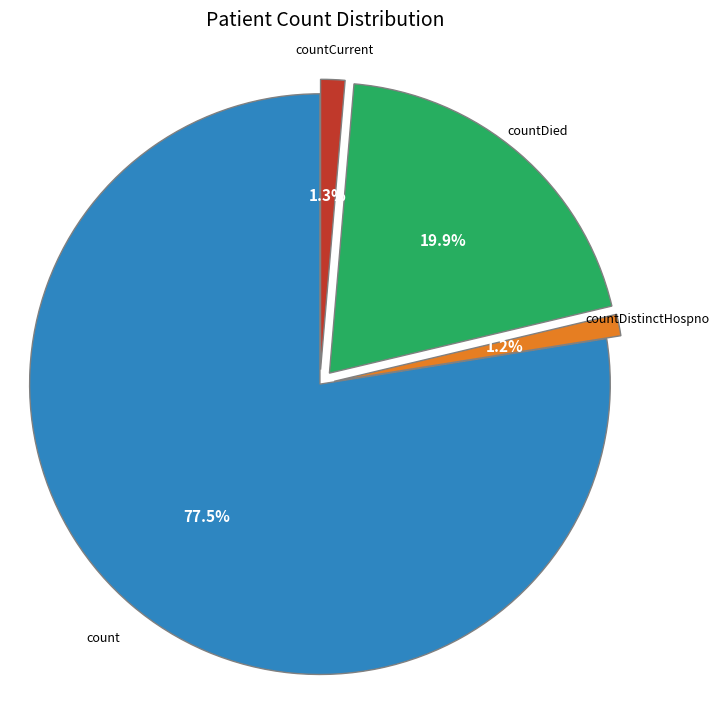

Does any single category account for the majority?

Yes